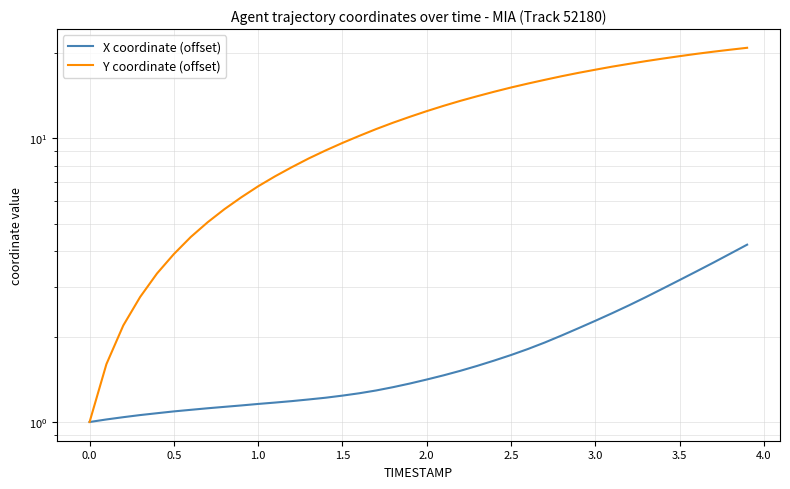

What is the average value of the X coordinate (offset) series?

1.8